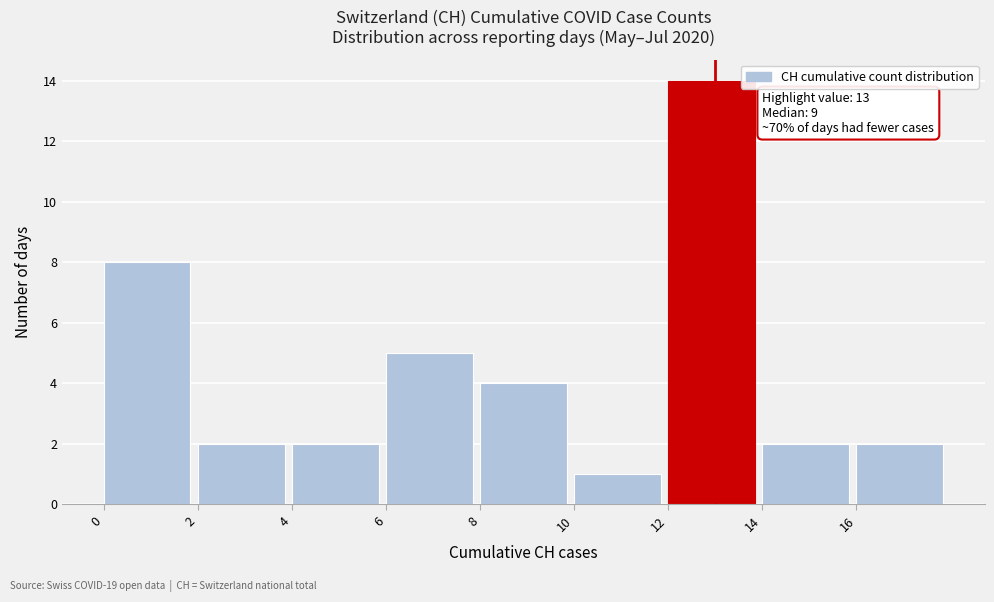

Which range on the x-axis has the tallest bar?

12 to 14